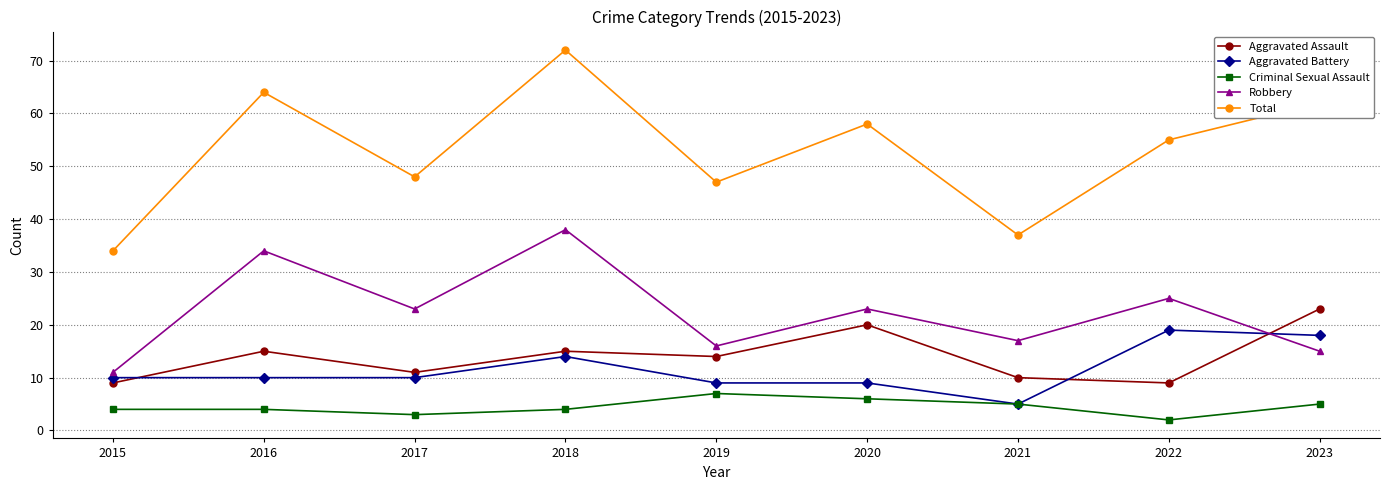

What is the minimum value for Aggravated Battery?

5